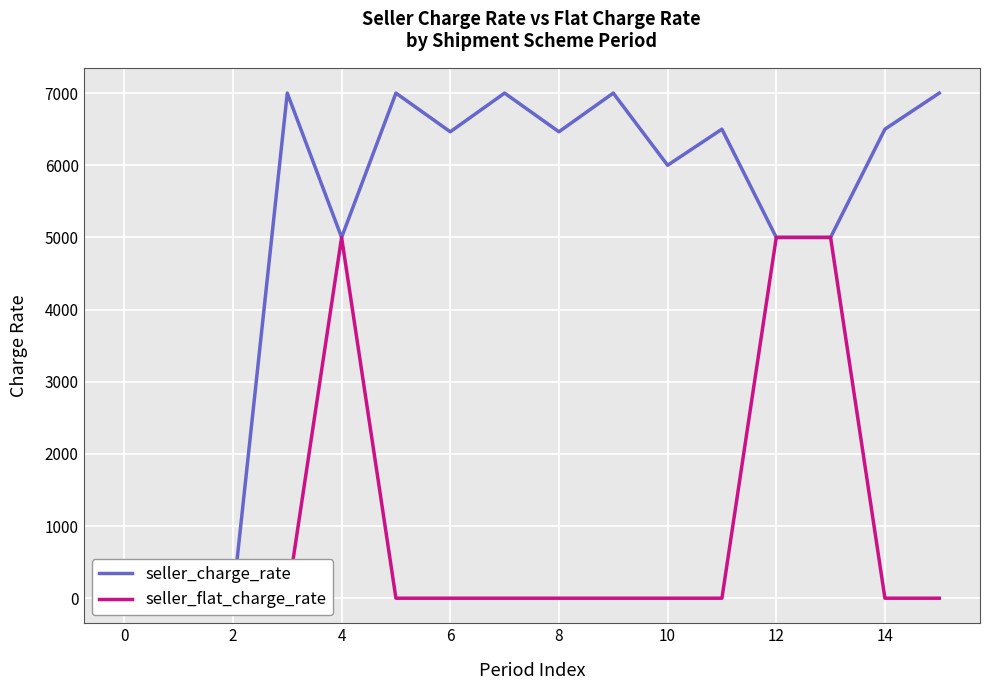

In seller_charge_rate, how many points are higher than both neighbors (excluding endpoints)?

5